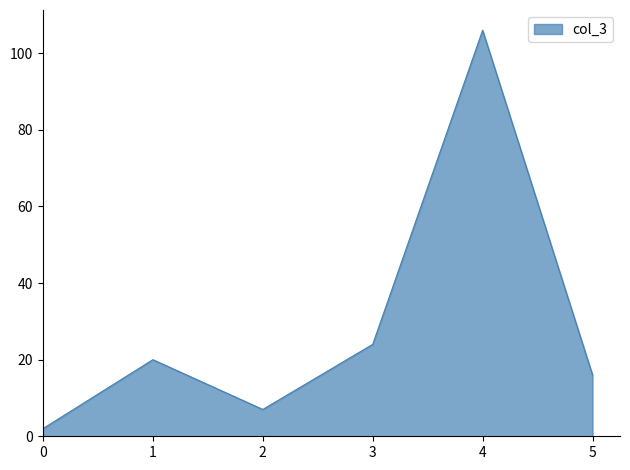

What is the difference between the values at 4 and 5?

90